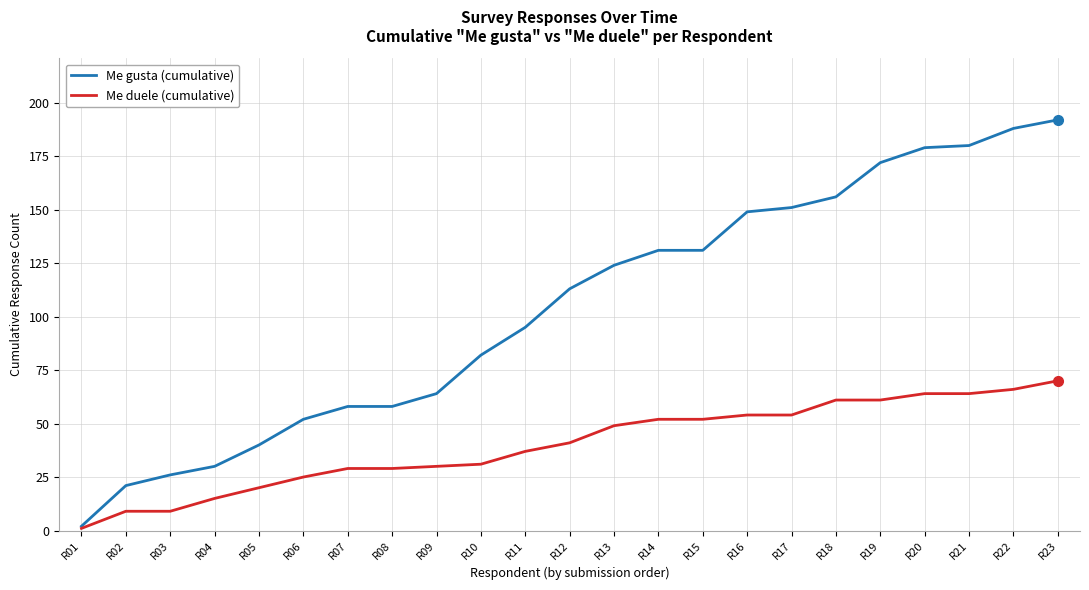

Reading left to right, transcribe all the data shown in this chart.

Me gusta (cumulative): R01=2	R02=21	R03=26	R04=30	R05=40	R06=52	R07=58	R08=58	R09=64	R10=82	R11=95	R12=113	R13=124	R14=131	R15=131	R16=149	R17=151	R18=156	R19=172	R20=179	R21=180	R22=188	R23=192
Me duele (cumulative): R01=1	R02=9	R03=9	R04=15	R05=20	R06=25	R07=29	R08=29	R09=30	R10=31	R11=37	R12=41	R13=49	R14=52	R15=52	R16=54	R17=54	R18=61	R19=61	R20=64	R21=64	R22=66	R23=70